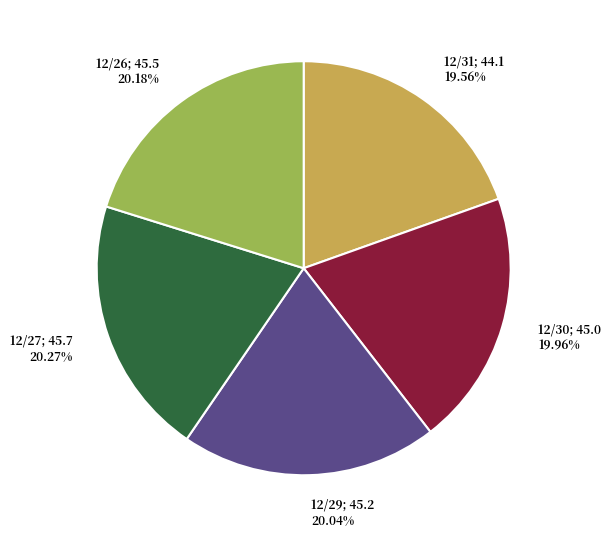

Is there any slice that represents more than half of the pie?

No